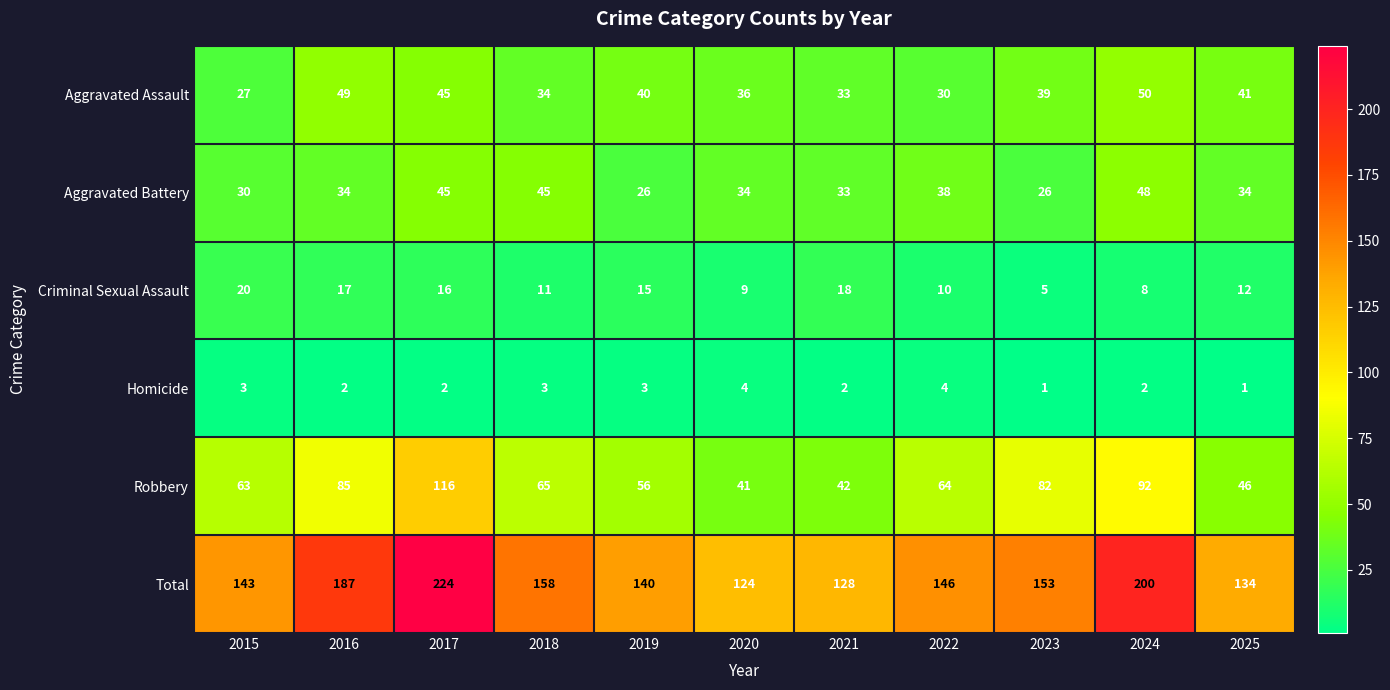

At which label does Criminal Sexual Assault first exceed 12?

2015